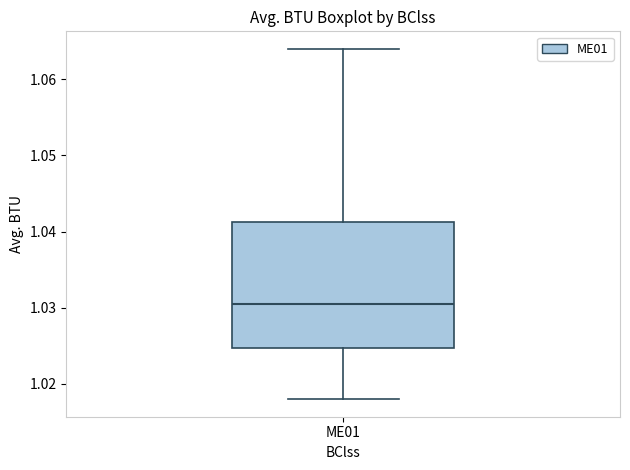

Where does the upper whisker of the box for ME01 end on the y-axis? The values are not printed on the chart, so give them approximately, as read against the axis.

1.064